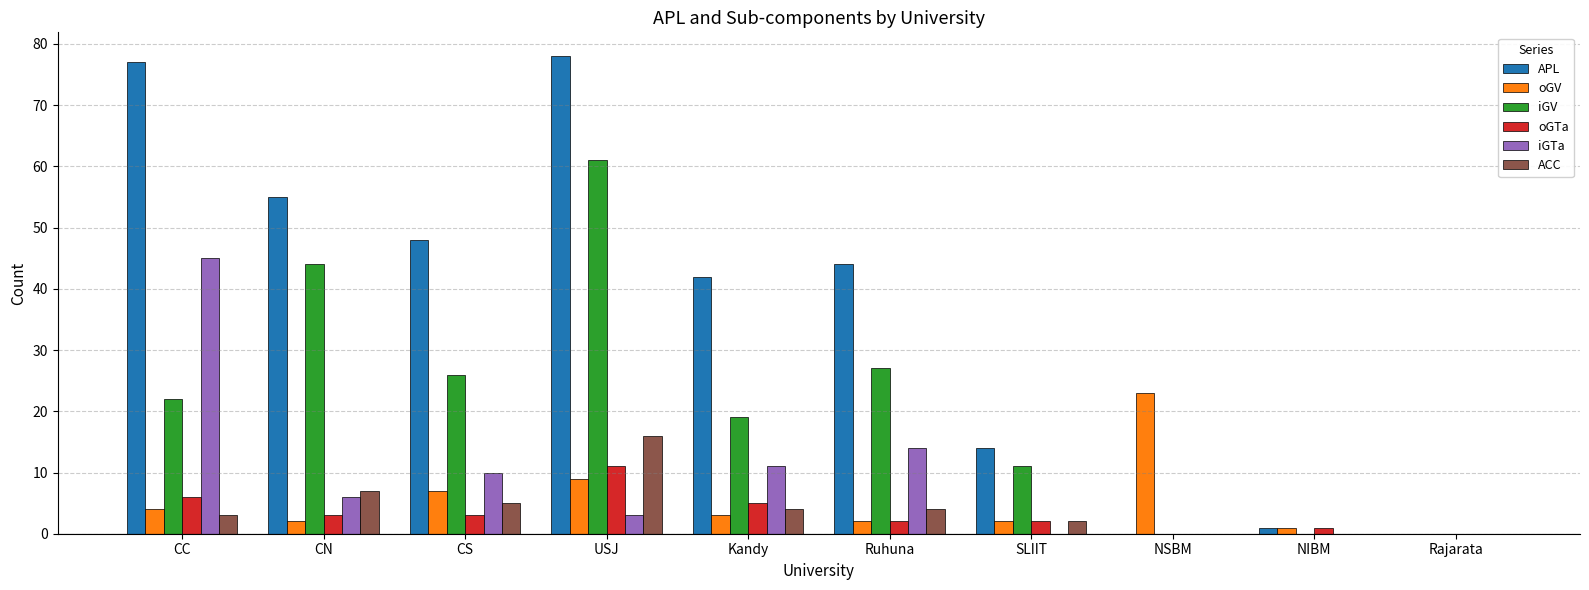

At which label does oGTa reach its peak?

USJ